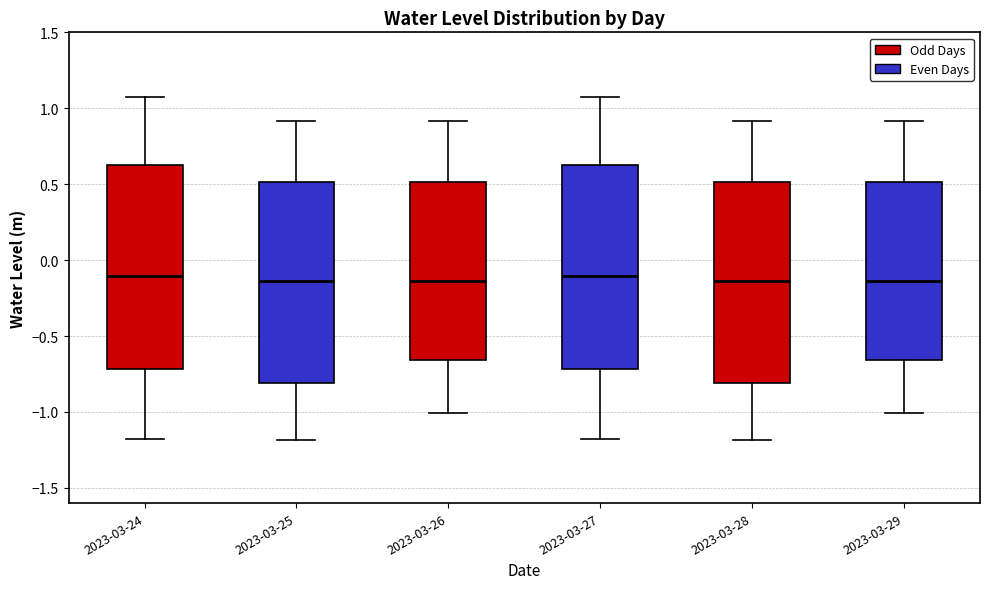

Where does the upper whisker of the box for 2023-03-26 end on the y-axis? The values are not printed on the chart, so give them approximately, as read against the axis.

0.90